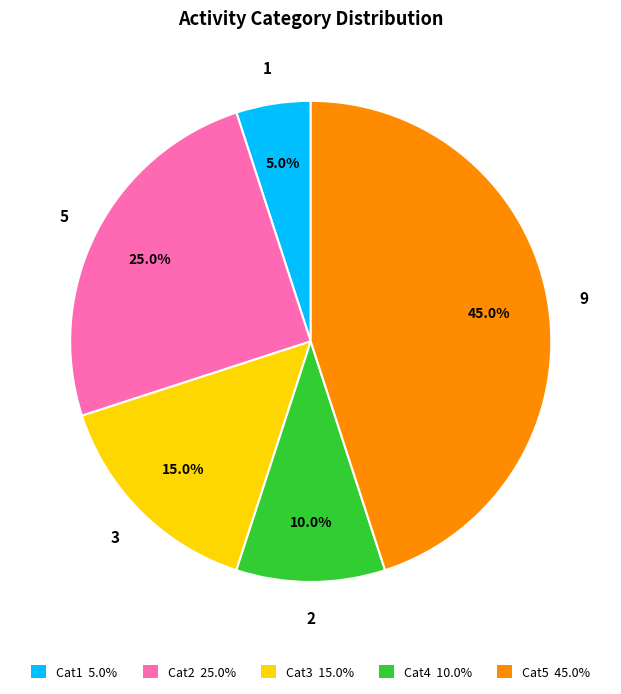

To the nearest percent, what is the average slice percentage?

20%